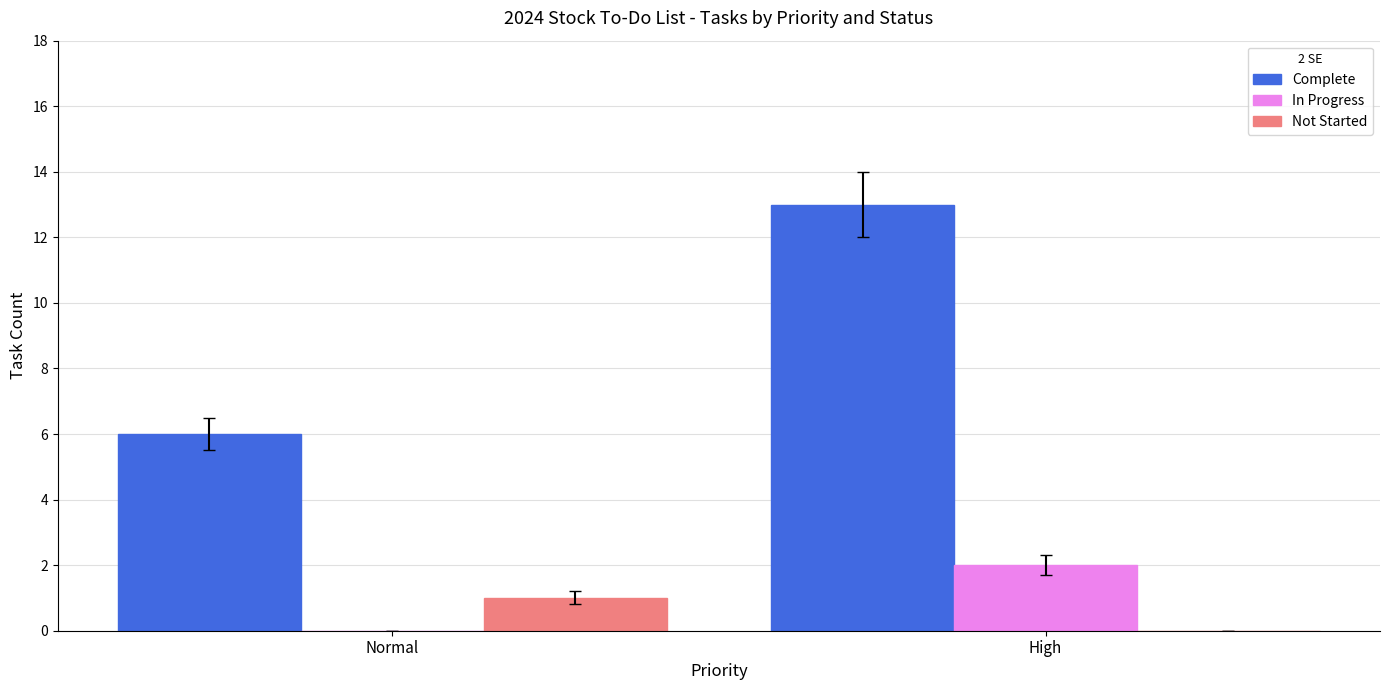

Which series changed the most between Normal and High?

Complete